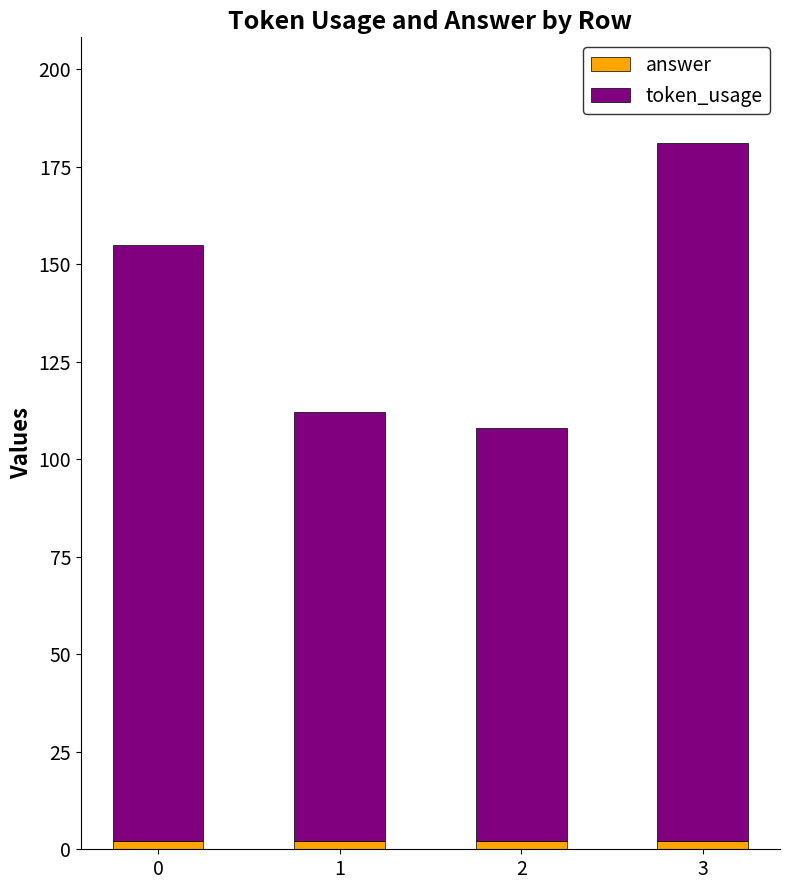

At which category is the sum across all series the highest?

3